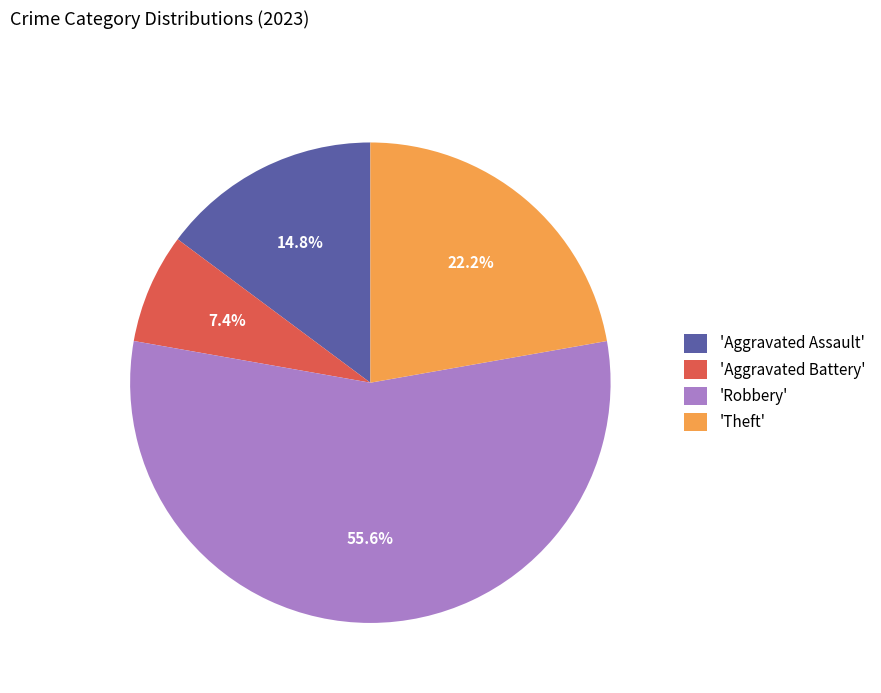

Which has a higher value, 'Aggravated Battery' or 'Theft'?

'Theft'